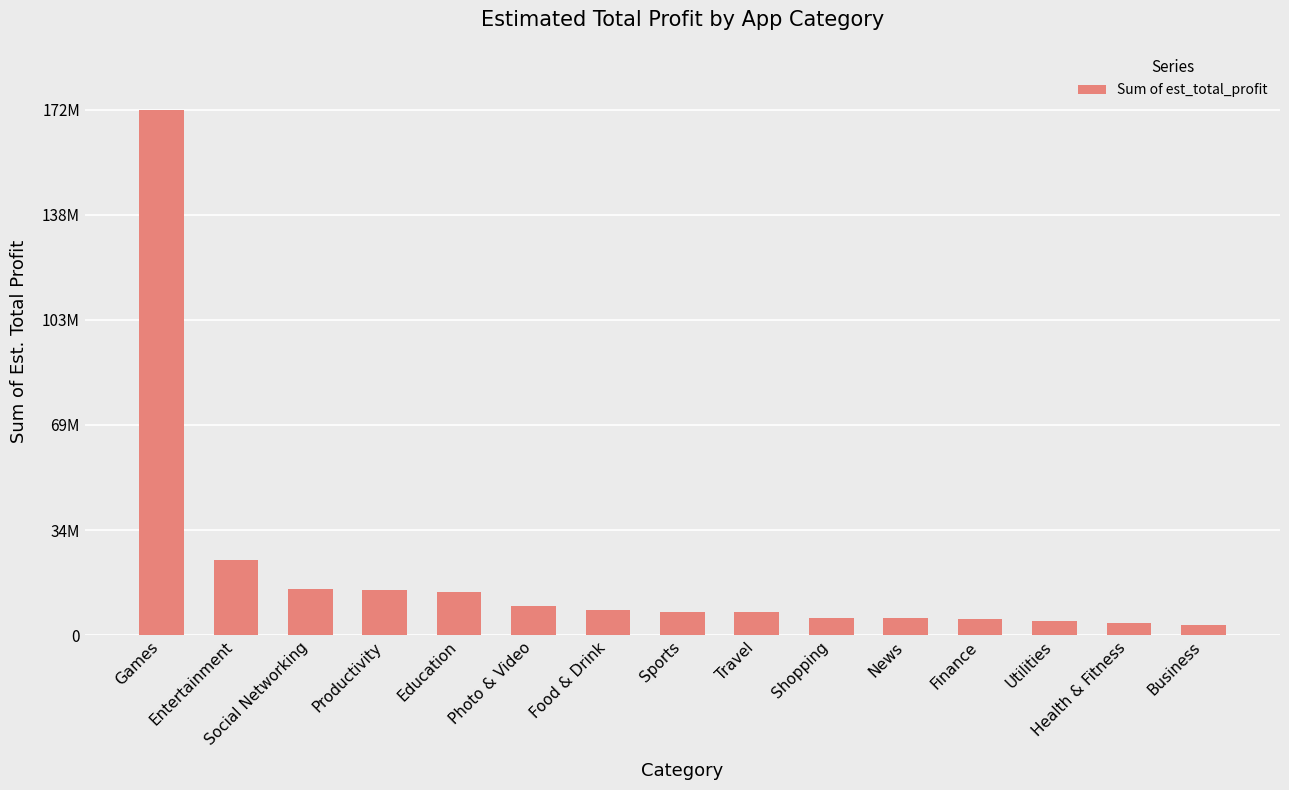

Are the bars horizontal?

No